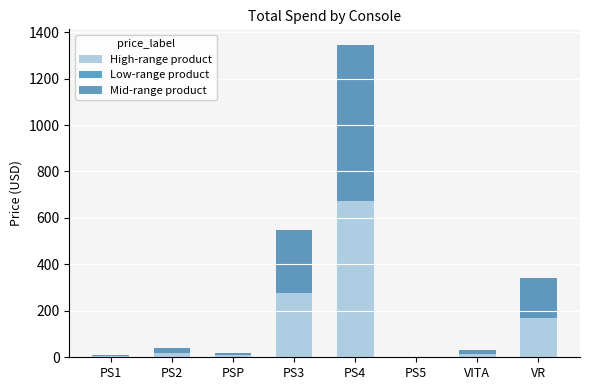

At which category is the sum across all series the highest?

PS4